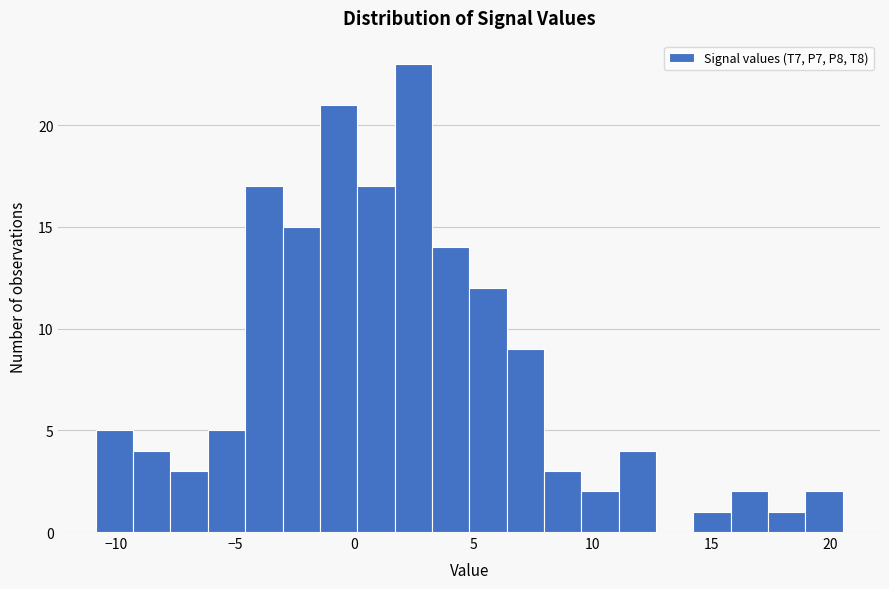

Around what value on the x-axis is the tallest bar? Give the approximate position of its centre, as read against the axis.

2.5